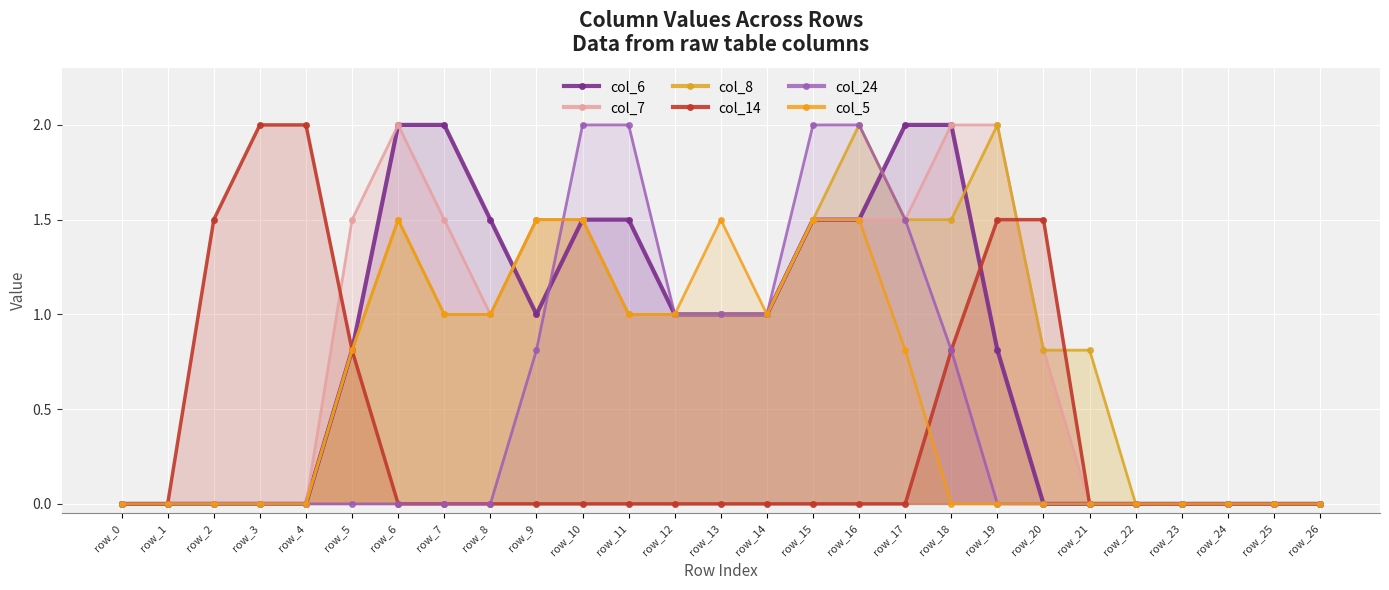

How many categories are shown in the chart?

27